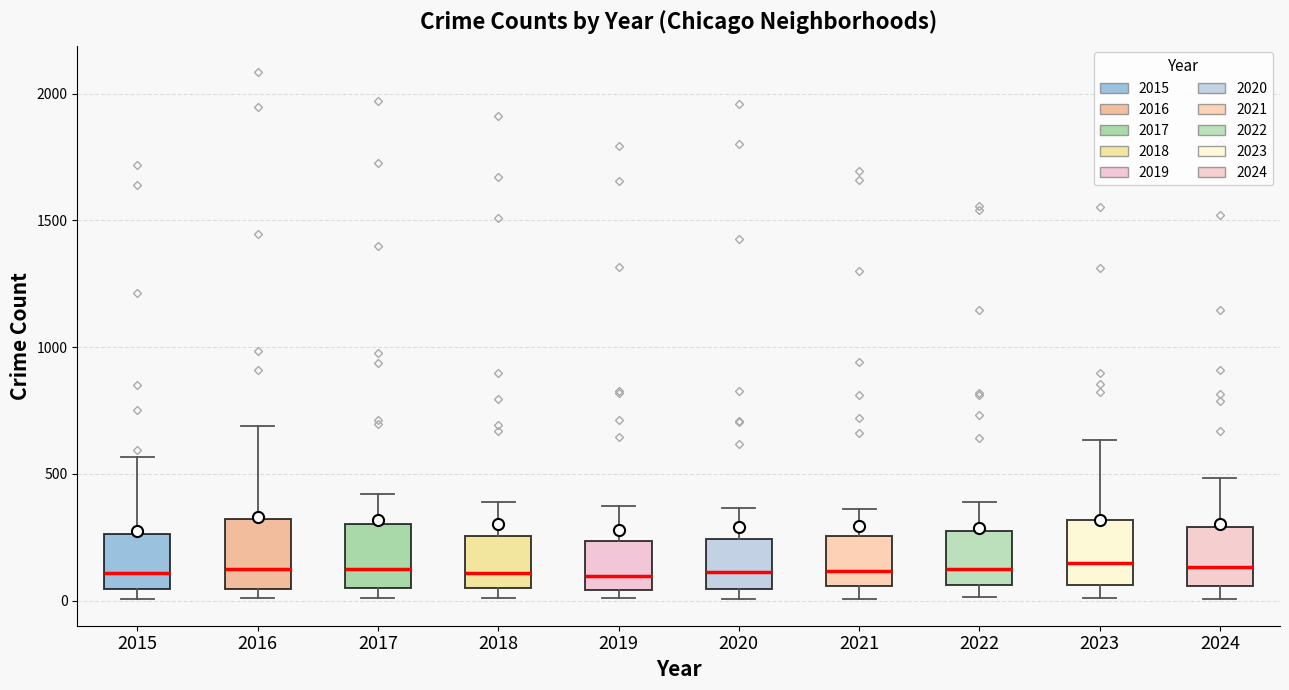

Reading left to right, transcribe this box plot: for each box, give where its median line is, the range the box spans, and where its two whiskers end, as read against the y-axis. The values are not printed on the chart, so give them approximately, as read against the axis.

2015: median 100, box 50 to 250, whiskers 0 to 550
2016: median 150, box 50 to 300, whiskers 0 to 700
2017: median 100, box 50 to 300, whiskers 0 to 400
2018: median 100, box 50 to 250, whiskers 0 to 400
2019: median 100, box 50 to 250, whiskers 0 to 400
2020: median 100, box 50 to 250, whiskers 0 to 350
2021: median 100, box 50 to 250, whiskers 0 to 350
2022: median 150, box 50 to 250, whiskers 0 to 400
2023: median 150, box 50 to 300, whiskers 0 to 650
2024: median 150, box 50 to 300, whiskers 0 to 500